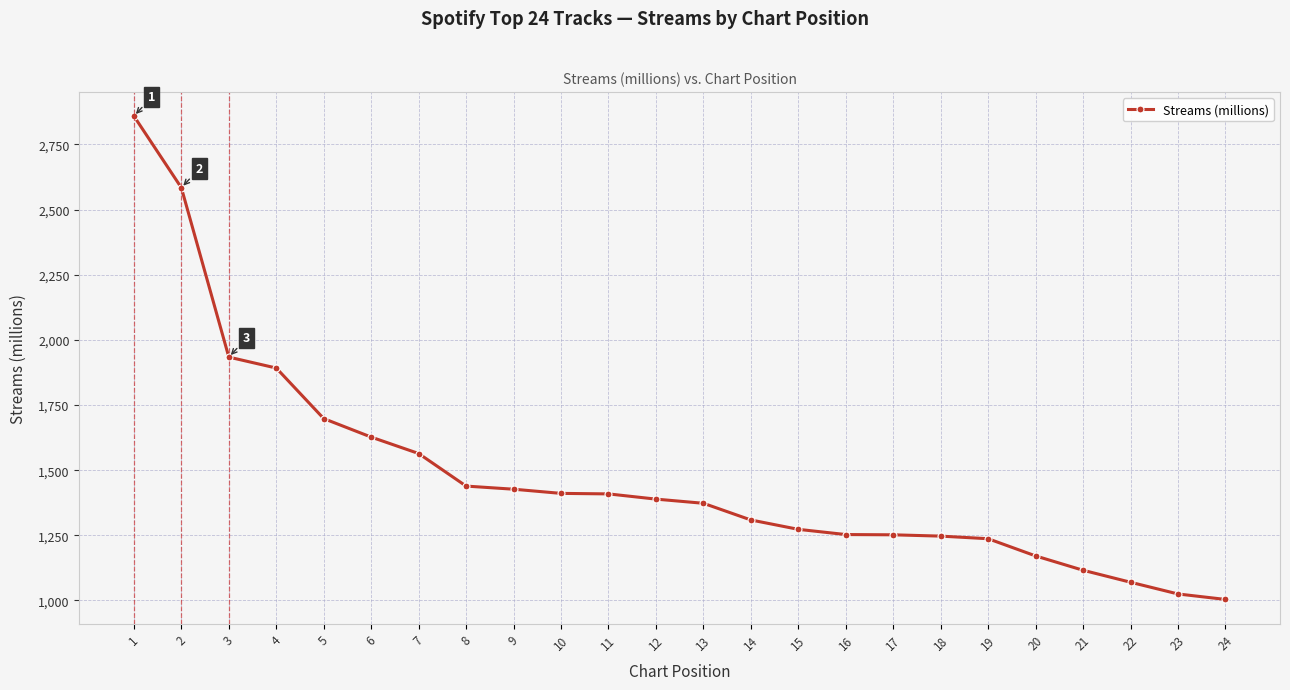

How many lines are shown in the chart?

1